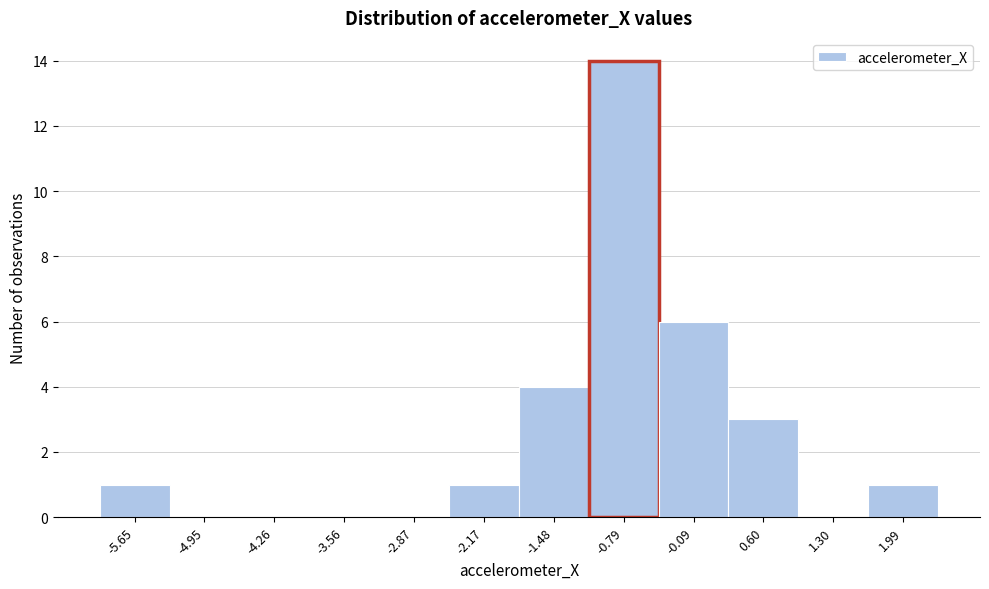

Reading left to right, transcribe all the data shown in this chart.

-5.65=1	-4.95=0	-4.26=0	-3.56=0	-2.87=0	-2.17=1	-1.48=4	-0.79=14	-0.09=6	0.60=3	1.30=0	1.99=1